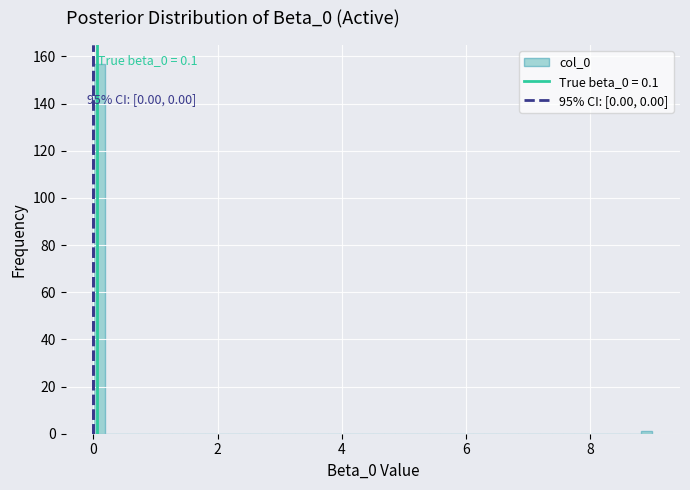

Around what value on the x-axis is the tallest bar? Give the approximate position of its centre, as read against the axis.

0.0